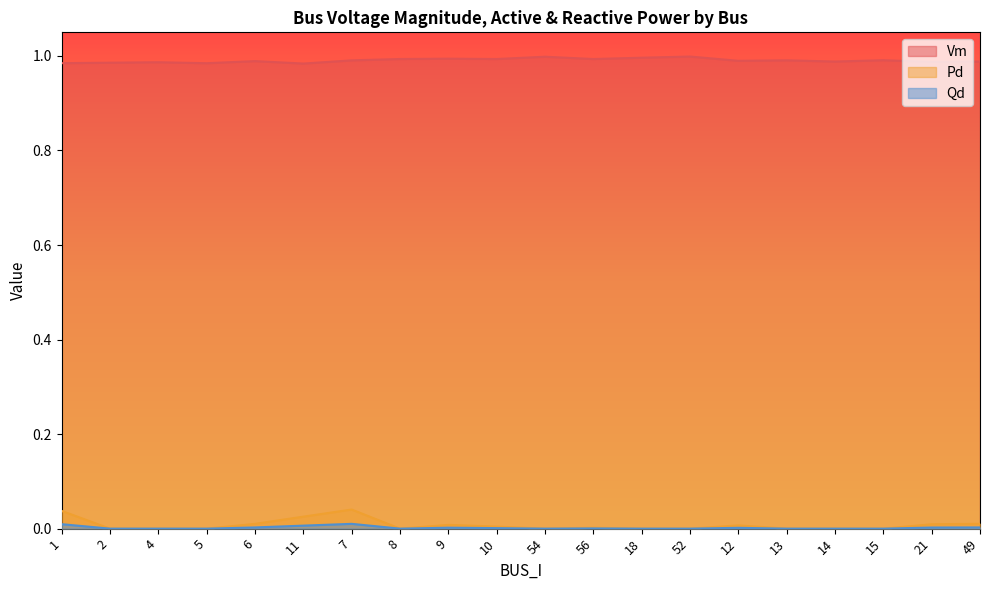

The Qd series shows 0.0 at 6. True or false?

True